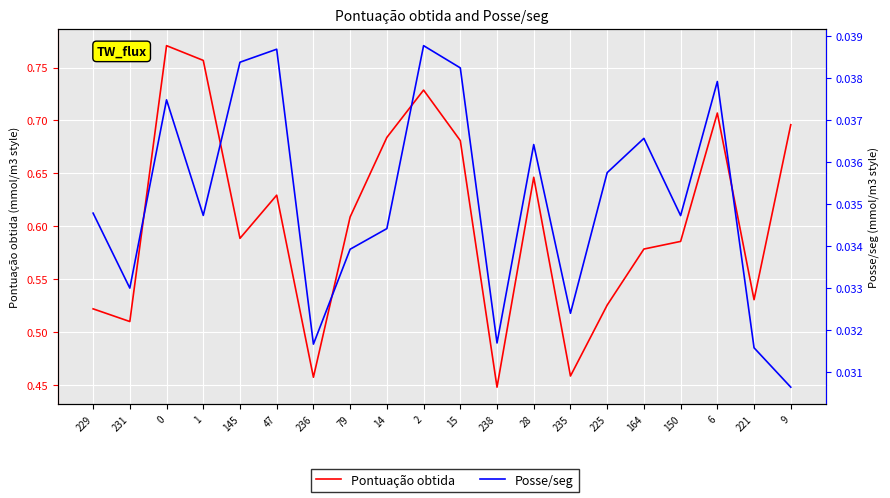

What is the sum of all Posse/seg values?

0.7